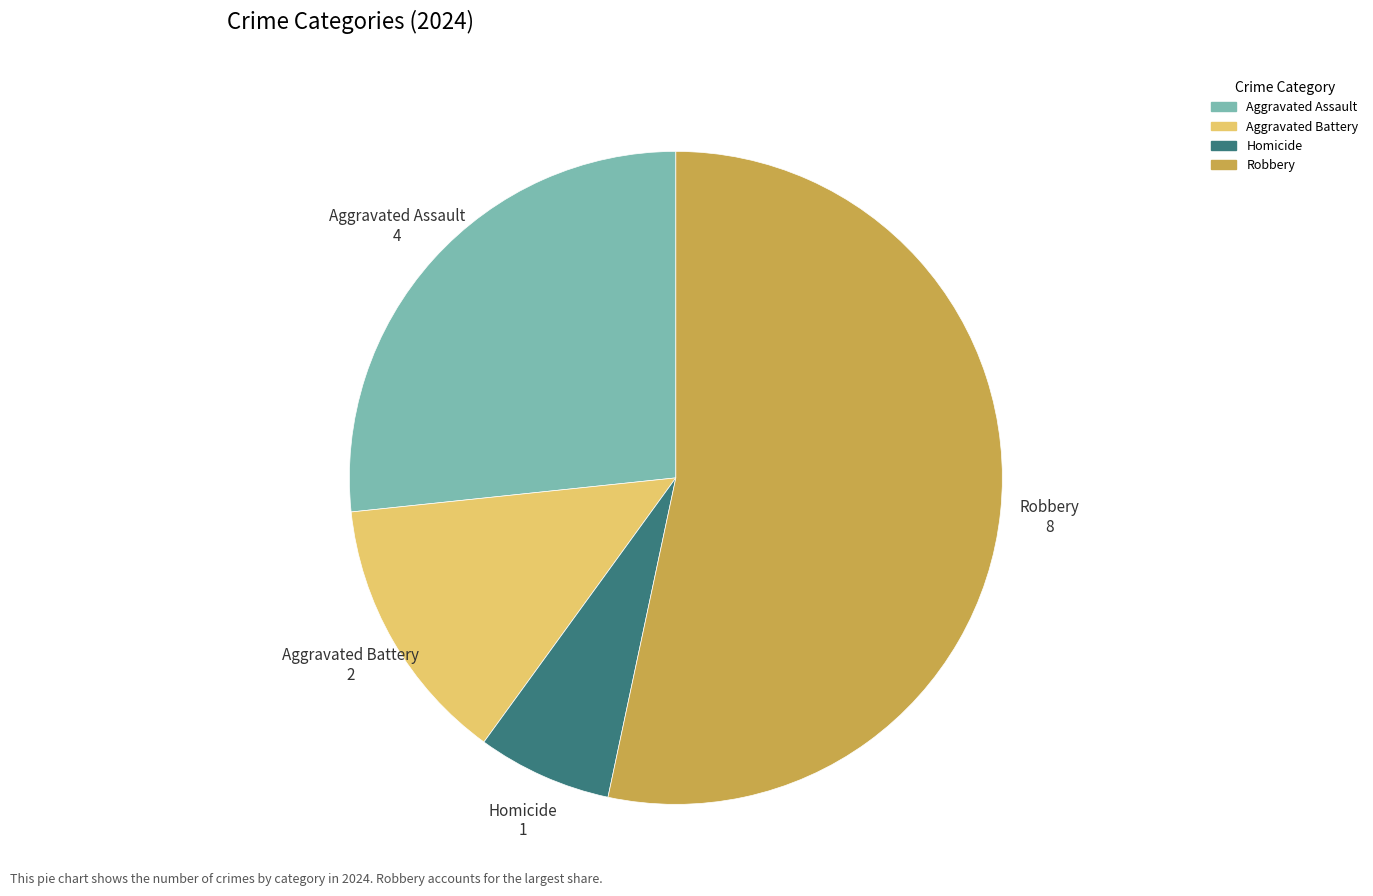

Which slice is the smallest?

Homicide